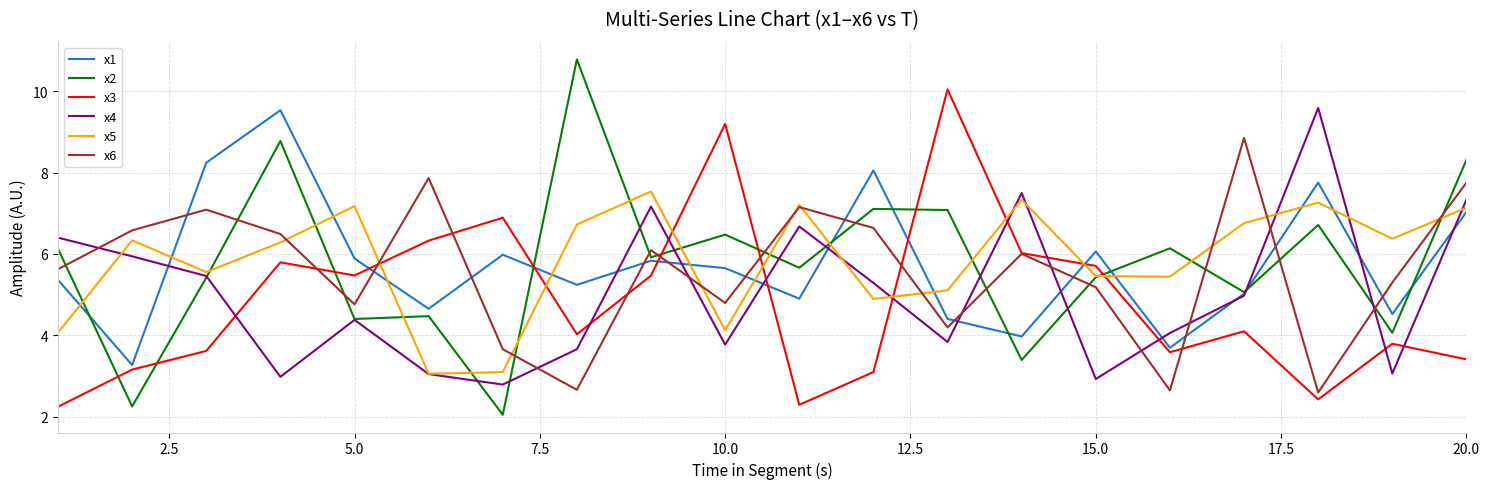

What is the lowest value of the x4 series?

2.8